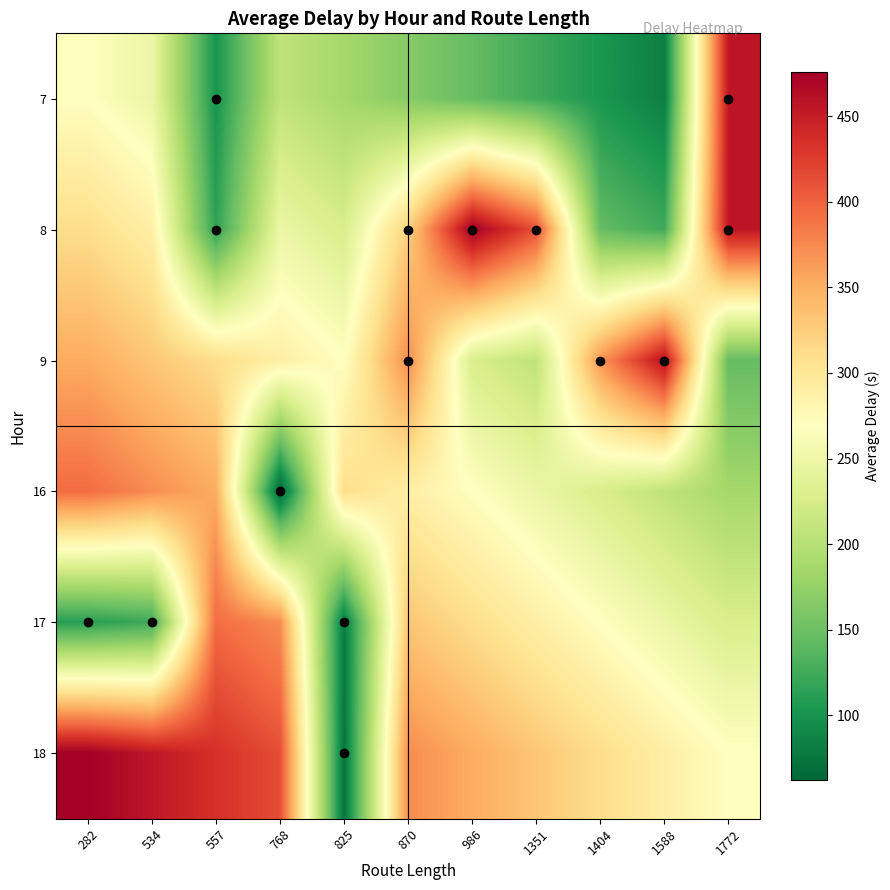

Between 986 and 557, which is larger?

986